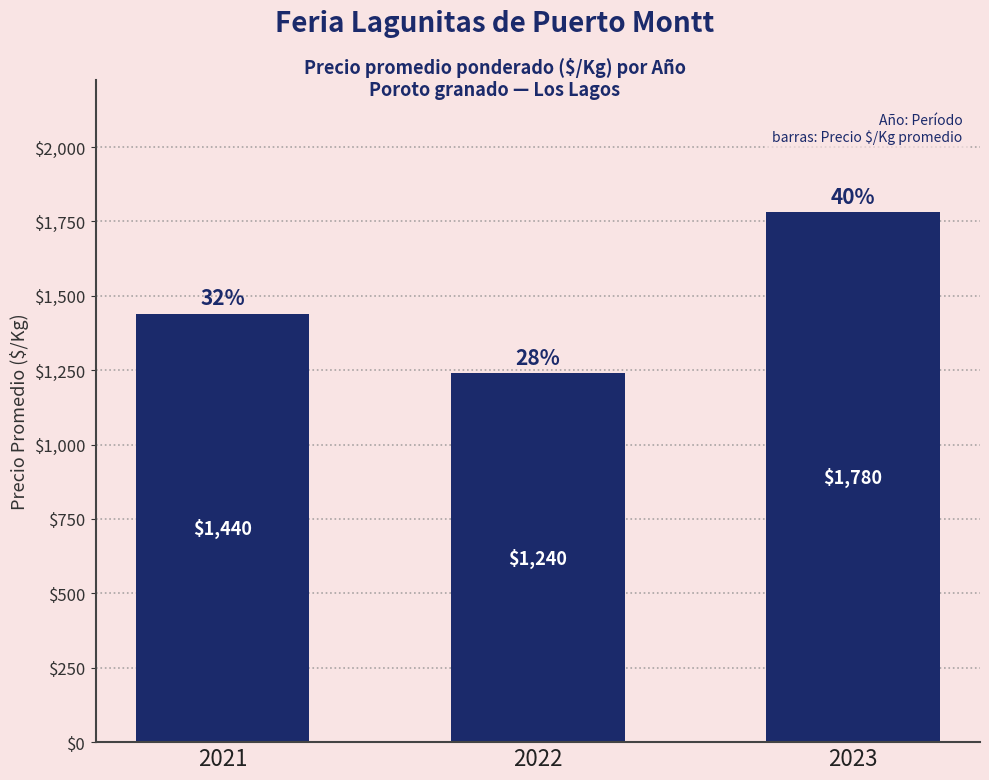

What is the difference between the values at 2021 and 2023?

340